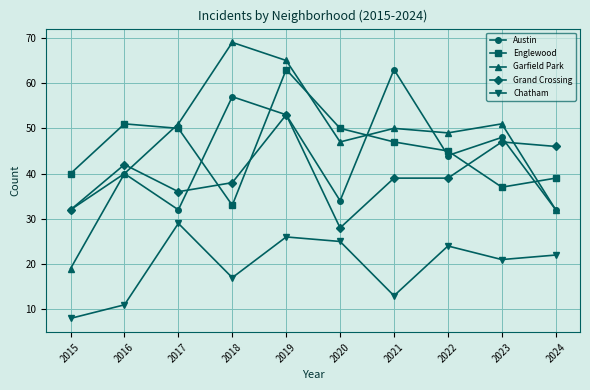

What is the minimum value shown in the chart?

8